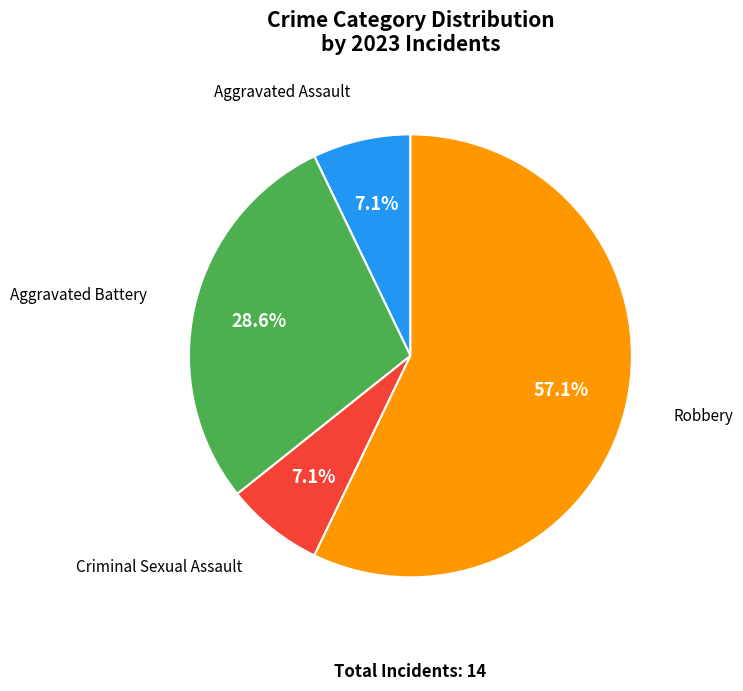

What is the total percentage of Aggravated Battery and Criminal Sexual Assault?

35.7%